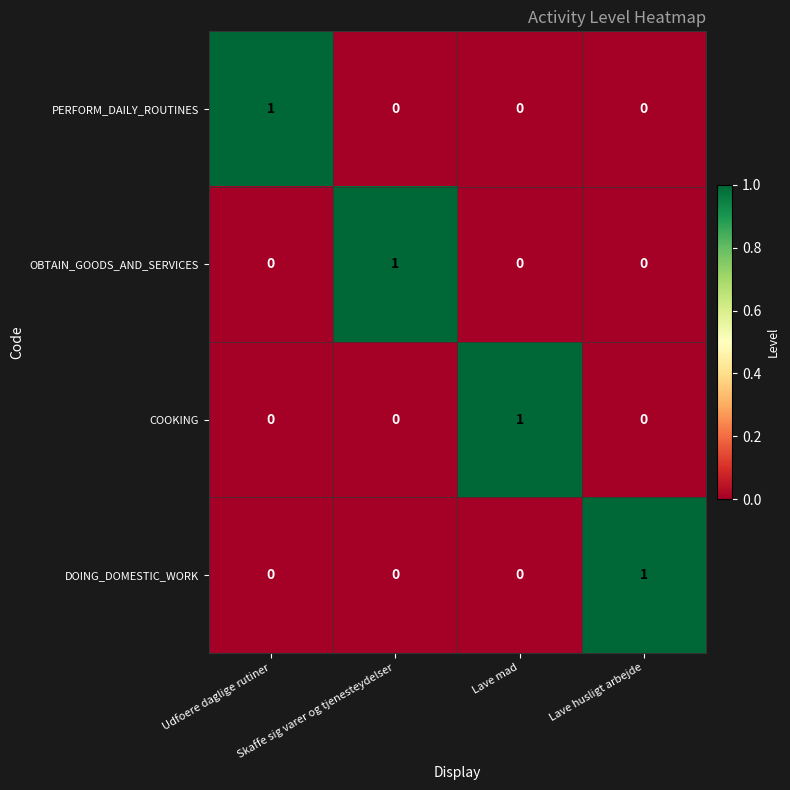

Count the DOING_DOMESTIC_WORK values in the range 0 to 1.

4